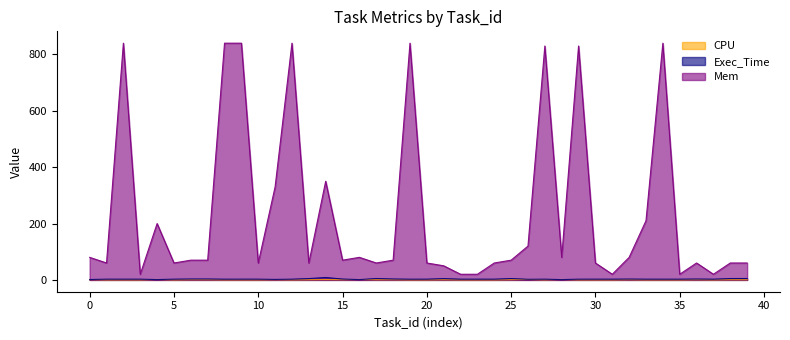

Reading left to right, extract all data points from this chart.

CPU: 1.2	0.0	0.1	0.0	1.4	0.0	0.5	0.5	0.1	0.1	0.0	0.6	0.1	0.4	0.8	0.5	1.4	0.4	0.5	0.1	0.0	0.4	0.0	0.0	0.0	0.5	1.5	0.1	1.4	0.1	0.0	0.0	0.5	0.0	0.1	0.0	0.5	0.0	0.4	0.4
Exec_Time: 1.3	2.6	2.5	2.5	1.1	2.6	3.2	3.2	2.5	2.5	2.6	1.6	2.5	4.7	8.5	3.0	1.0	4.9	3.2	2.5	2.6	4.6	2.5	2.5	2.6	4.8	2.1	2.5	1.0	2.5	2.6	2.6	3.0	2.5	2.5	2.5	3.1	2.5	4.8	4.9
Mem: 80.0	60.0	840.0	20.0	200.0	60.0	70.0	70.0	840.0	840.0	60.0	330.0	840.0	60.0	350.0	70.0	80.0	60.0	70.0	840.0	60.0	50.0	20.0	20.0	60.0	70.0	120.0	830.0	80.0	830.0	60.0	20.0	80.0	210.0	840.0	20.0	60.0	20.0	60.0	60.0